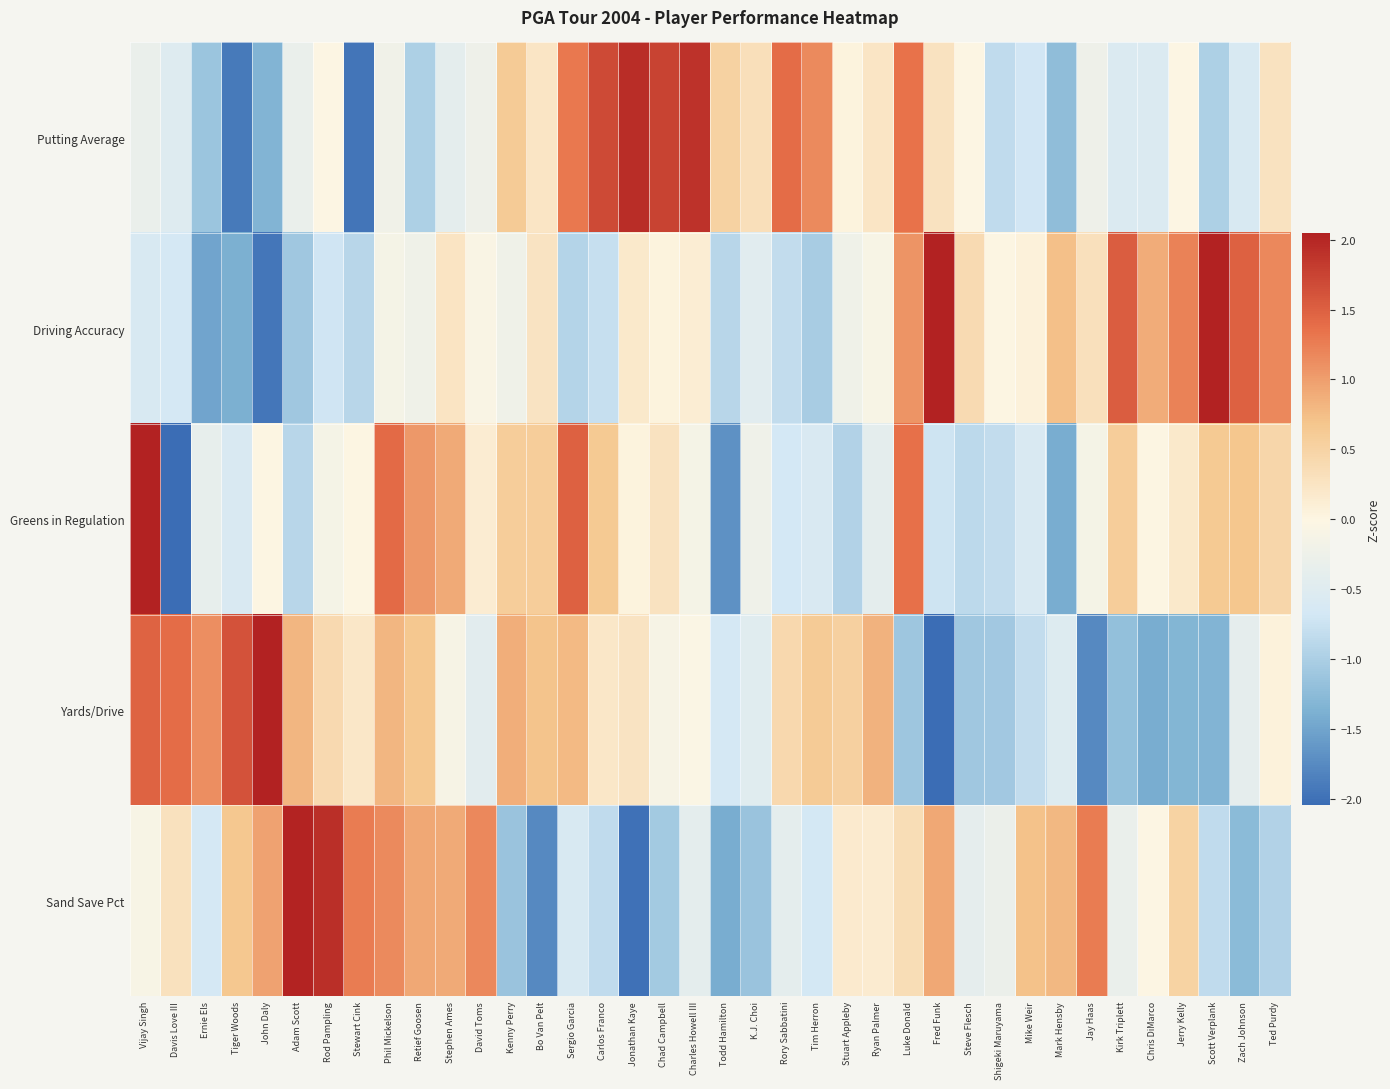

Reading right to left, list all the values displayed in this chart.

Putting Average: Ted Purdy=0.3	Zach Johnson=-0.6	Scott Verplank=-1.0	Jerry Kelly=-0.0	Chris DiMarco=-0.5	Kirk Triplett=-0.5	Jay Haas=-0.3	Mark Hensby=-1.2	Mike Weir=-0.7	Shigeki Maruyama=-0.8	Steve Flesch=-0.0	Fred Funk=0.3	Luke Donald=1.4	Ryan Palmer=0.2	Stuart Appleby=0.0	Tim Herron=1.2	Rory Sabbatini=1.4	K.J. Choi=0.3	Todd Hamilton=0.5	Charles Howell III=1.9	Chad Campbell=1.7	Jonathan Kaye=1.9	Carlos Franco=1.7	Sergio Garcia=1.3	Bo Van Pelt=0.2	Kenny Perry=0.6	David Toms=-0.3	Stephen Ames=-0.4	Retief Goosen=-1.0	Phil Mickelson=-0.2	Stewart Cink=-2.0	Rod Pampling=-0.0	Adam Scott=-0.3	John Daly=-1.3	Tiger Woods=-1.9	Ernie Els=-1.1	Davis Love III=-0.5	Vijay Singh=-0.3
Driving Accuracy: Ted Purdy=1.2	Zach Johnson=1.5	Scott Verplank=2.4	Jerry Kelly=1.2	Chris DiMarco=0.9	Kirk Triplett=1.5	Jay Haas=0.3	Mark Hensby=0.7	Mike Weir=0.1	Shigeki Maruyama=0.0	Steve Flesch=0.4	Fred Funk=2.5	Luke Donald=1.1	Ryan Palmer=-0.1	Stuart Appleby=-0.2	Tim Herron=-1.0	Rory Sabbatini=-0.8	K.J. Choi=-0.5	Todd Hamilton=-0.9	Charles Howell III=0.1	Chad Campbell=0.0	Jonathan Kaye=0.2	Carlos Franco=-0.8	Sergio Garcia=-0.9	Bo Van Pelt=0.3	Kenny Perry=-0.2	David Toms=-0.1	Stephen Ames=0.2	Retief Goosen=-0.2	Phil Mickelson=-0.1	Stewart Cink=-0.9	Rod Pampling=-0.7	Adam Scott=-1.1	John Daly=-1.9	Tiger Woods=-1.4	Ernie Els=-1.5	Davis Love III=-0.7	Vijay Singh=-0.6
Greens in Regulation: Ted Purdy=0.5	Zach Johnson=0.7	Scott Verplank=0.6	Jerry Kelly=0.2	Chris DiMarco=0.0	Kirk Triplett=0.6	Jay Haas=-0.1	Mark Hensby=-1.4	Mike Weir=-0.6	Shigeki Maruyama=-0.8	Steve Flesch=-0.9	Fred Funk=-0.7	Luke Donald=1.4	Ryan Palmer=-0.4	Stuart Appleby=-1.0	Tim Herron=-0.6	Rory Sabbatini=-0.7	K.J. Choi=-0.2	Todd Hamilton=-1.7	Charles Howell III=-0.1	Chad Campbell=0.3	Jonathan Kaye=0.0	Carlos Franco=0.6	Sergio Garcia=1.5	Bo Van Pelt=0.6	Kenny Perry=0.6	David Toms=0.1	Stephen Ames=0.9	Retief Goosen=1.0	Phil Mickelson=1.4	Stewart Cink=0.0	Rod Pampling=-0.1	Adam Scott=-0.9	John Daly=0.0	Tiger Woods=-0.6	Ernie Els=-0.4	Davis Love III=-2.8	Vijay Singh=3.0
Yards/Drive: Ted Purdy=0.0	Zach Johnson=-0.4	Scott Verplank=-1.3	Jerry Kelly=-1.3	Chris DiMarco=-1.4	Kirk Triplett=-1.2	Jay Haas=-1.8	Mark Hensby=-0.5	Mike Weir=-0.8	Shigeki Maruyama=-1.1	Steve Flesch=-1.1	Fred Funk=-2.1	Luke Donald=-1.1	Ryan Palmer=0.8	Stuart Appleby=0.5	Tim Herron=0.6	Rory Sabbatini=0.4	K.J. Choi=-0.5	Todd Hamilton=-0.7	Charles Howell III=-0.0	Chad Campbell=-0.1	Jonathan Kaye=0.3	Carlos Franco=0.2	Sergio Garcia=0.8	Bo Van Pelt=0.7	Kenny Perry=0.9	David Toms=-0.4	Stephen Ames=-0.1	Retief Goosen=0.7	Phil Mickelson=0.8	Stewart Cink=0.2	Rod Pampling=0.4	Adam Scott=0.8	John Daly=2.1	Tiger Woods=1.6	Ernie Els=1.1	Davis Love III=1.4	Vijay Singh=1.5
Sand Save Pct: Ted Purdy=-1.0	Zach Johnson=-1.3	Scott Verplank=-0.8	Jerry Kelly=0.5	Chris DiMarco=-0.0	Kirk Triplett=-0.3	Jay Haas=1.3	Mark Hensby=0.8	Mike Weir=0.7	Shigeki Maruyama=-0.3	Steve Flesch=-0.4	Fred Funk=0.9	Luke Donald=0.4	Ryan Palmer=0.2	Stuart Appleby=0.2	Tim Herron=-0.7	Rory Sabbatini=-0.4	K.J. Choi=-1.1	Todd Hamilton=-1.4	Charles Howell III=-0.4	Chad Campbell=-1.1	Jonathan Kaye=-2.0	Carlos Franco=-0.8	Sergio Garcia=-0.6	Bo Van Pelt=-1.8	Kenny Perry=-1.1	David Toms=1.2	Stephen Ames=0.9	Retief Goosen=0.9	Phil Mickelson=1.2	Stewart Cink=1.3	Rod Pampling=1.9	Adam Scott=2.0	John Daly=1.0	Tiger Woods=0.7	Ernie Els=-0.6	Davis Love III=0.3	Vijay Singh=-0.1